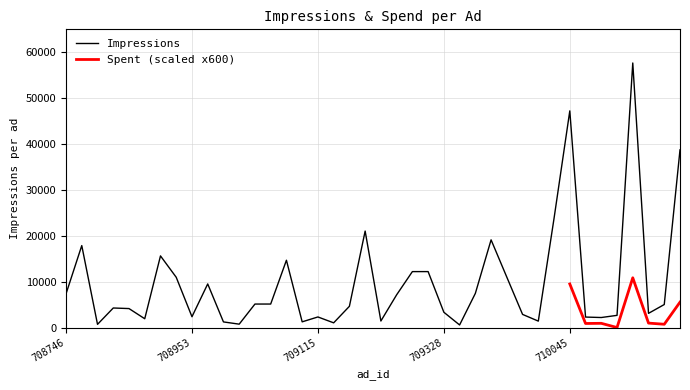

Is it true that Impressions equals 4233 at 708746?

False